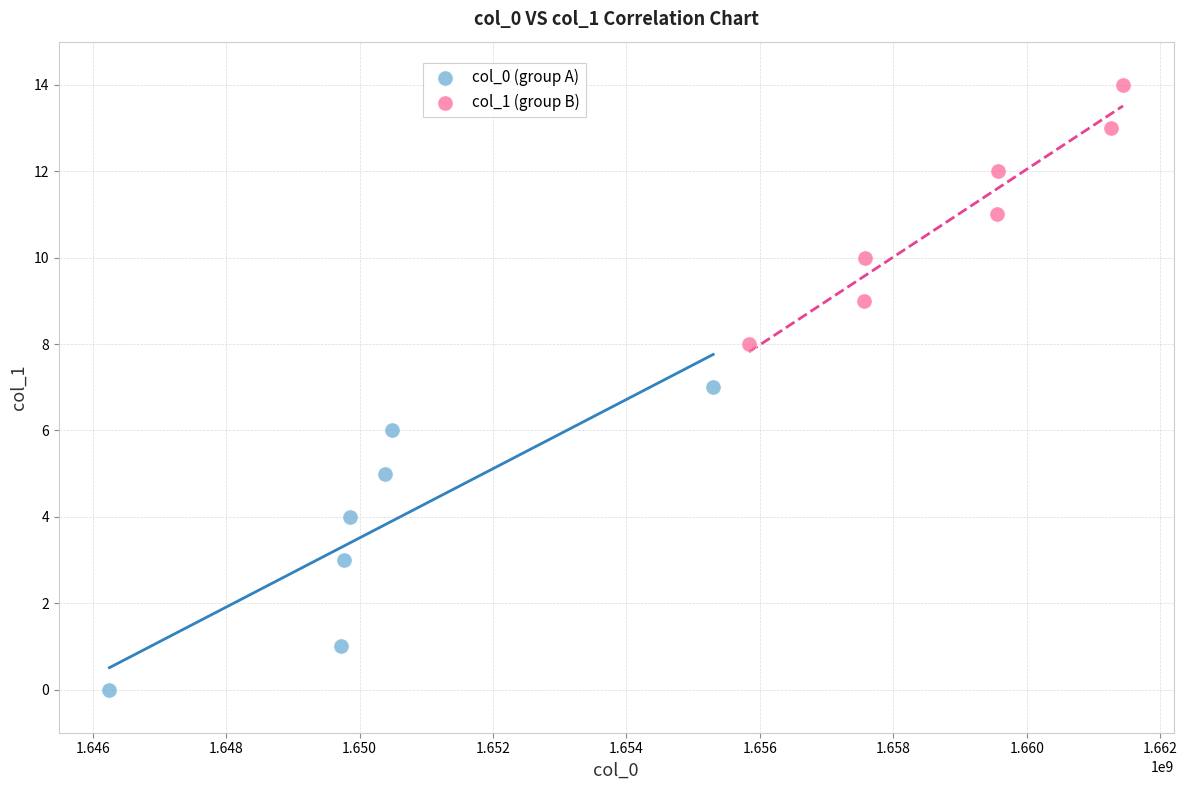

Which series reaches the minimum Y coordinate?

col_0 (group A)